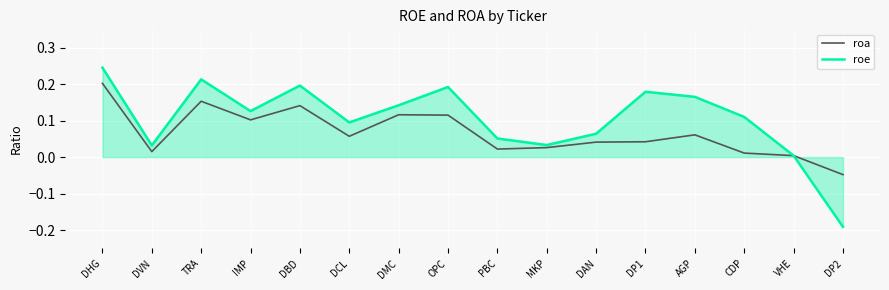

What position from the right is DBD?

12